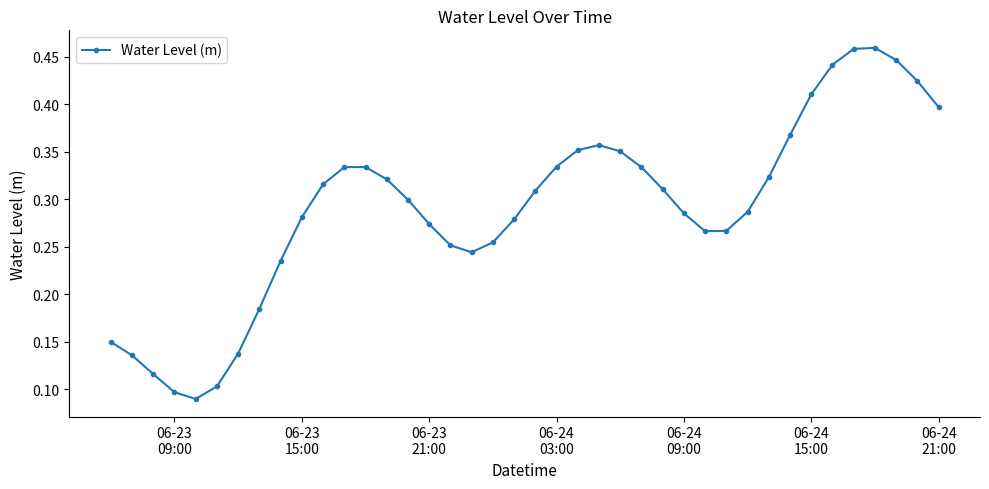

How many values are between 0 and 1?

40